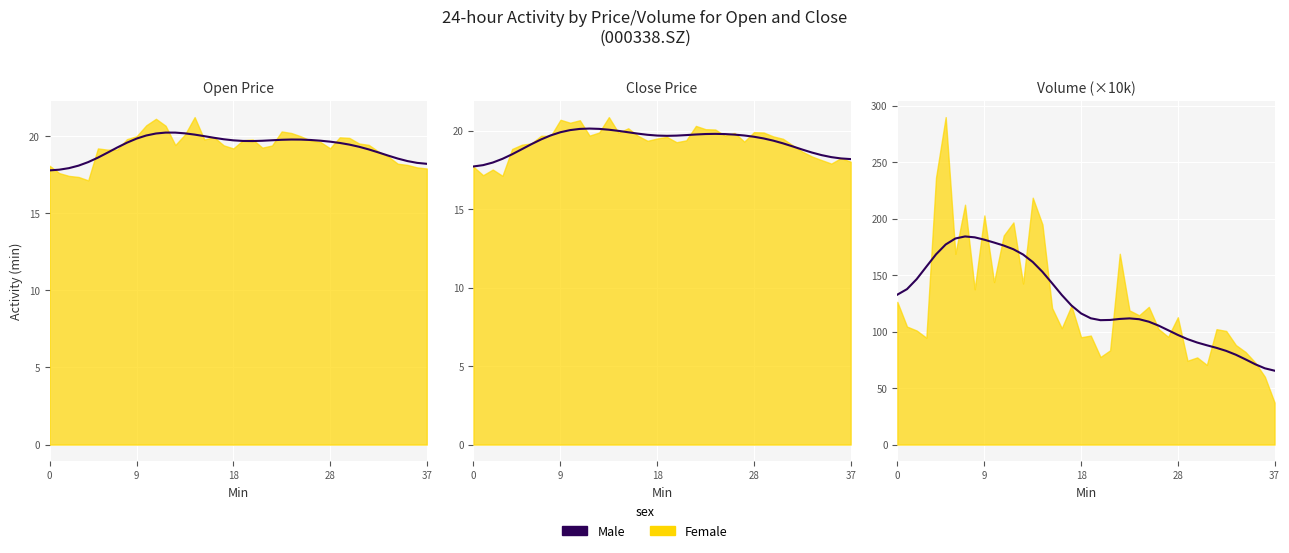

Where is the first local maximum?

7